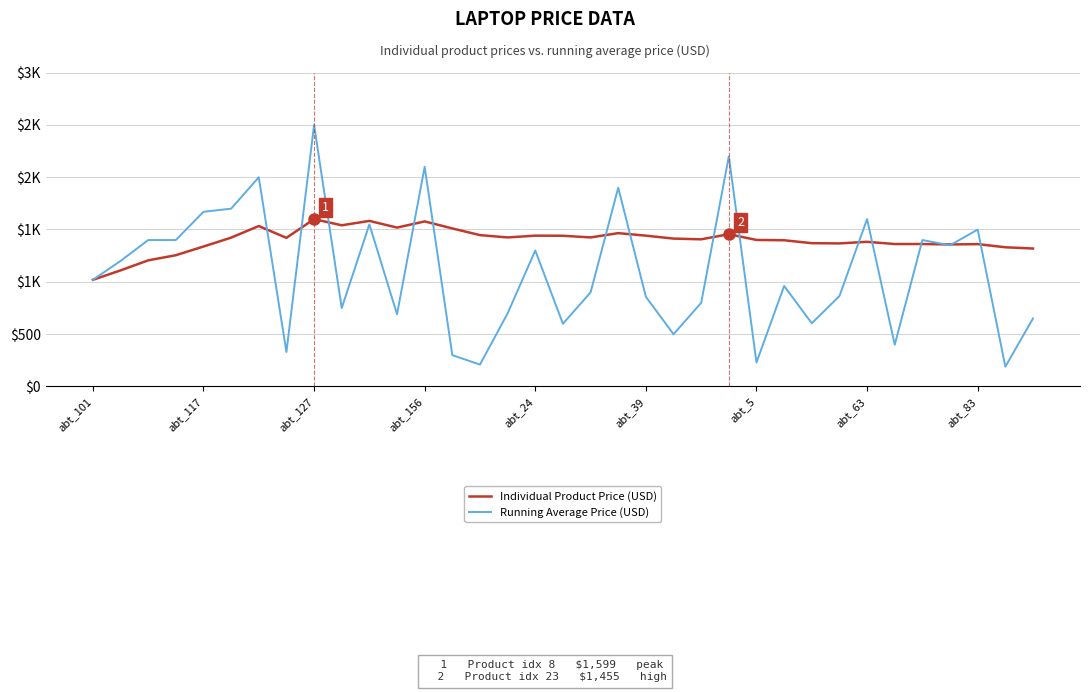

True or false: Individual Product Price (USD) has more than 2 interior local peaks.

True